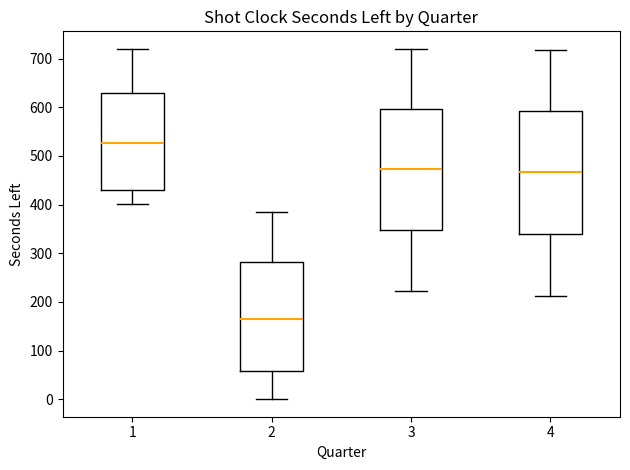

Reading left to right, read every box against the y-axis: the position of its median line, the range the box covers, and the ends of its whiskers. The values are not printed on the chart, so give them approximately, as read against the axis.

1: median 530, box 430 to 630, whiskers 400 to 720
2: median 160, box 60 to 280, whiskers 0 to 390
3: median 470, box 350 to 600, whiskers 220 to 720
4: median 470, box 340 to 590, whiskers 210 to 720